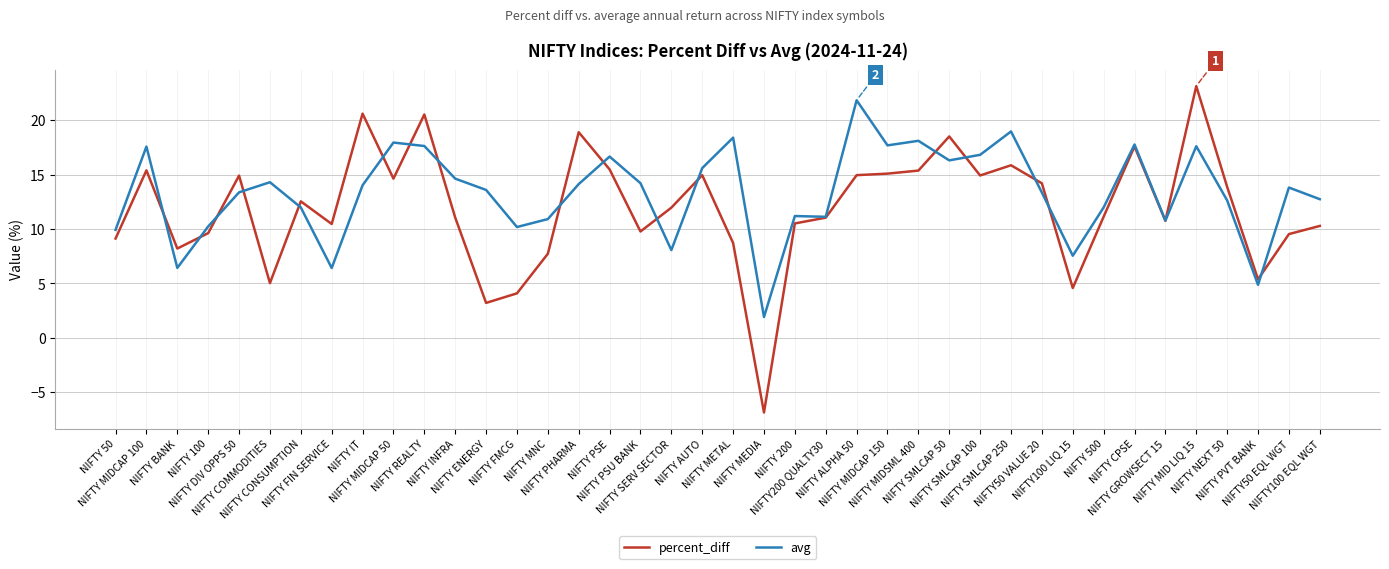

Is the value of percent_diff at NIFTY SERV SECTOR greater than the value of avg at NIFTY100 LIQ 15?

Yes